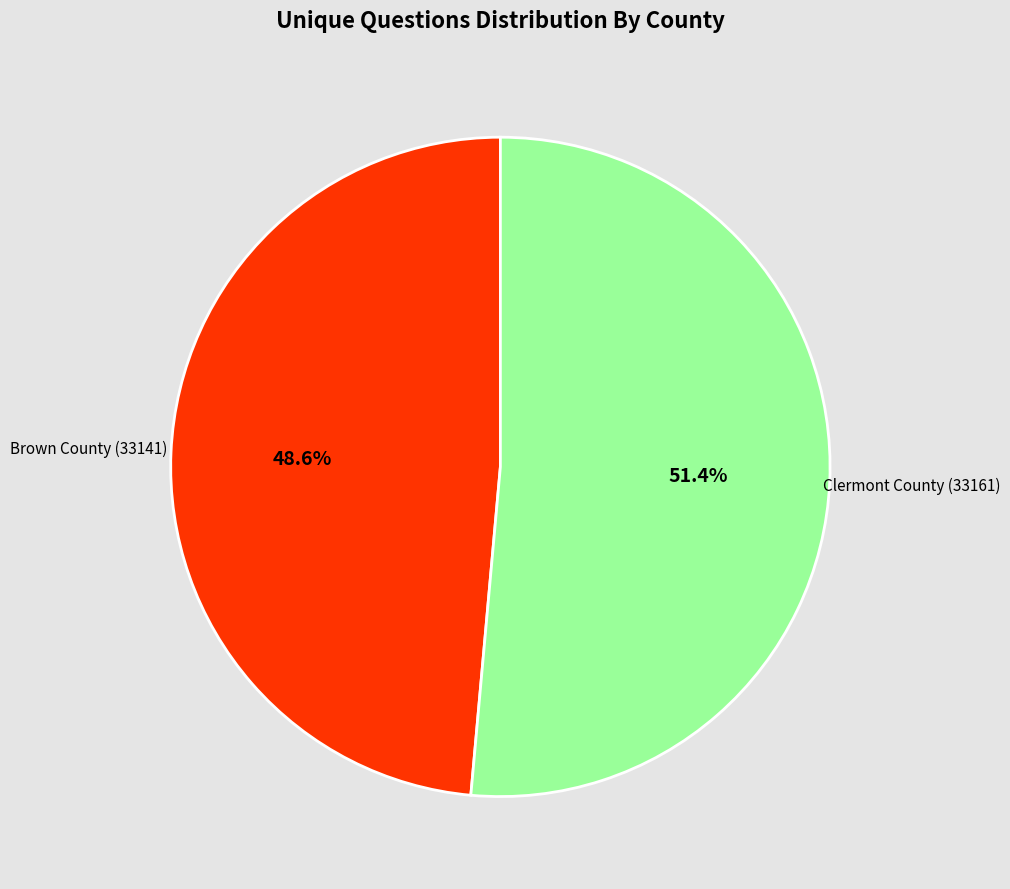

The Clermont County (33161) slice represents 51% of the pie. True or false?

True